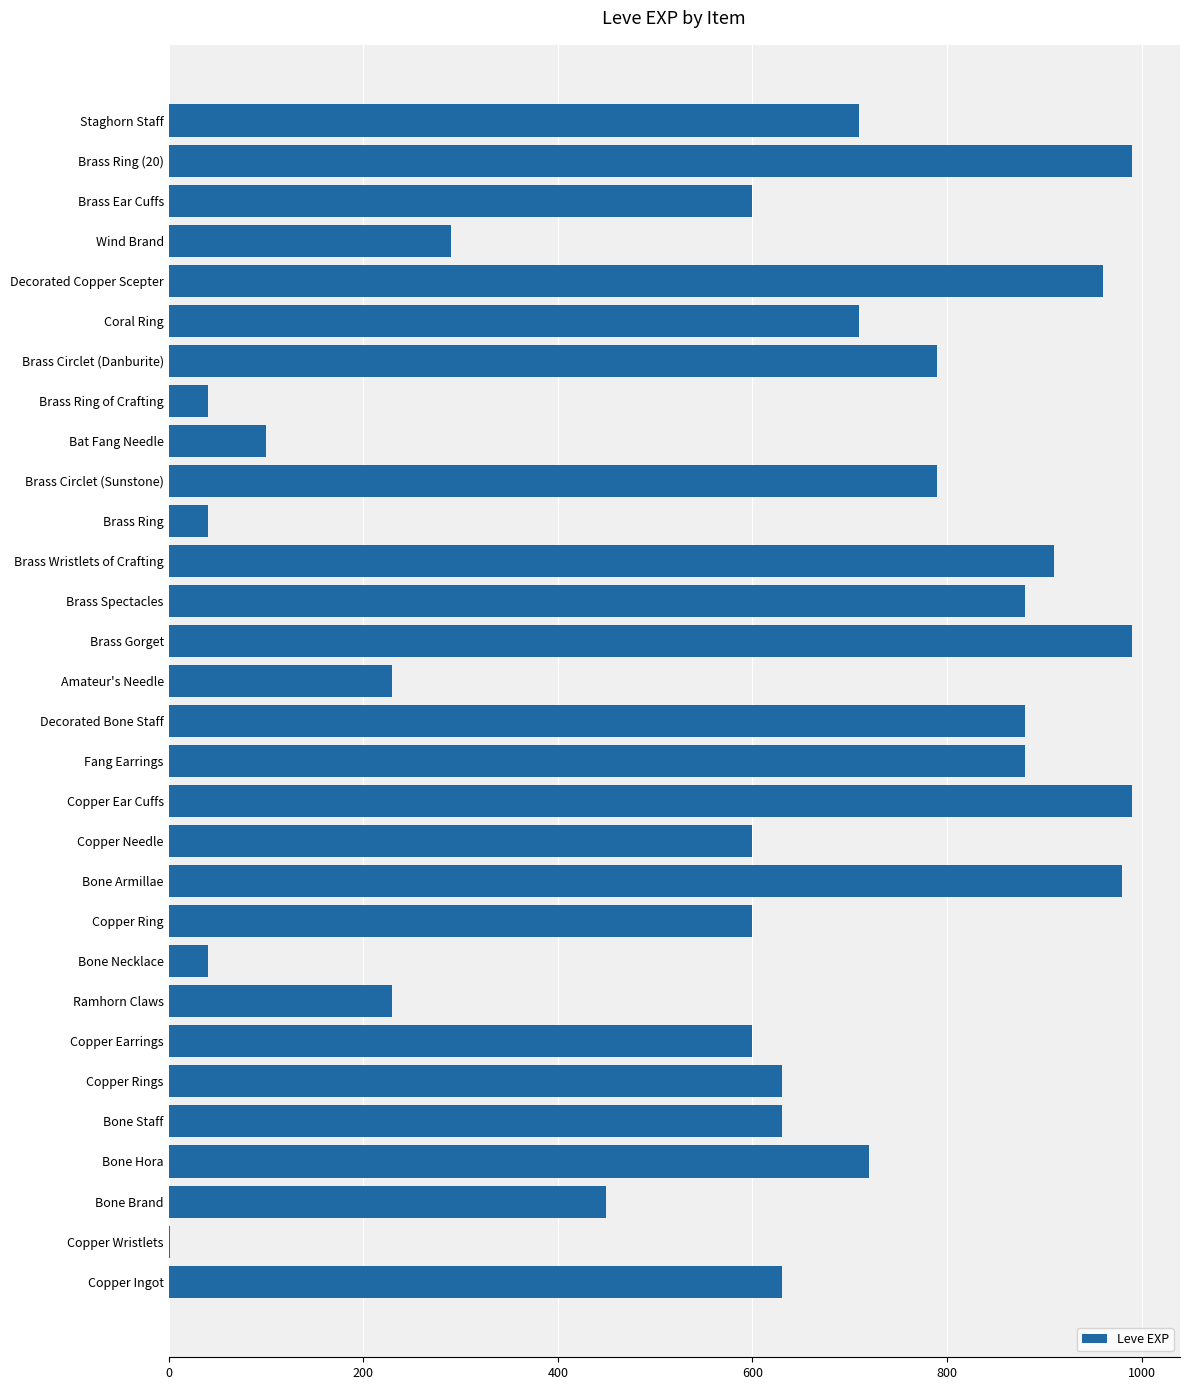

What is the maximum value shown in the chart?

990